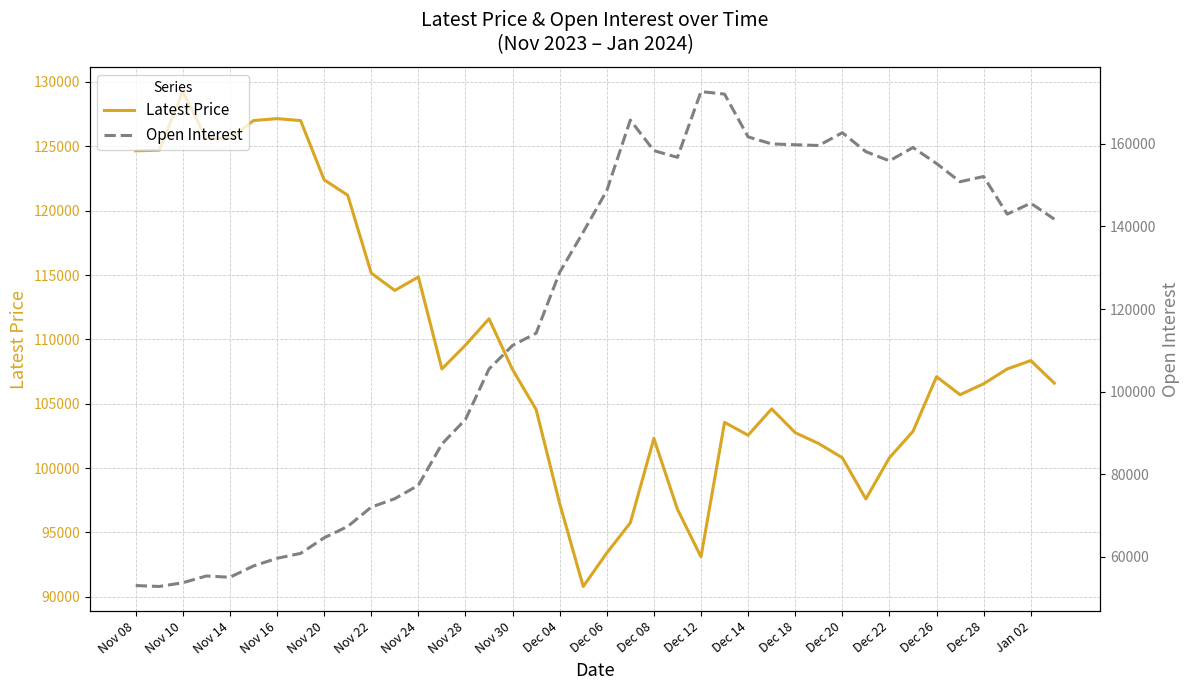

How many distinct data groups are displayed?

2